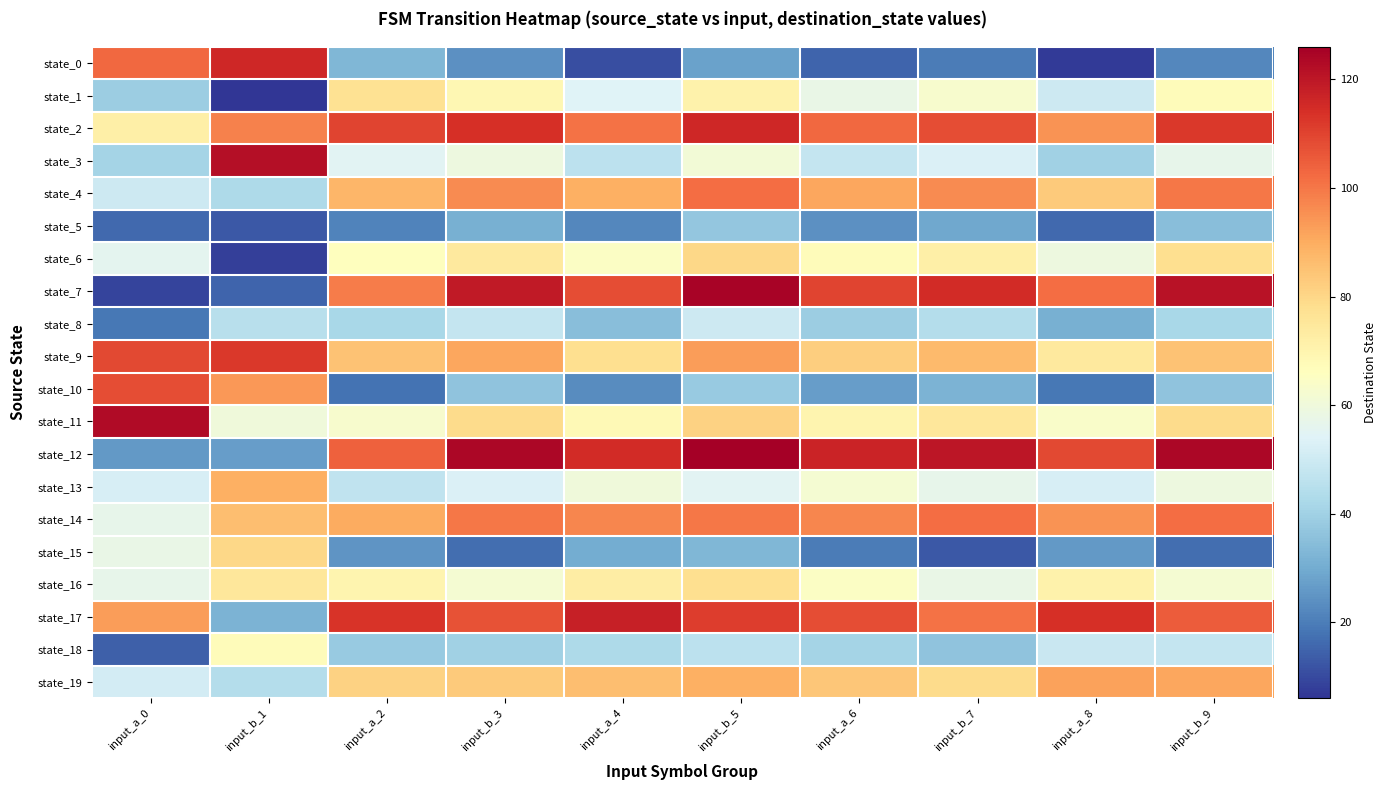

What is the spread (max minus min) of values at input_b_5?

98